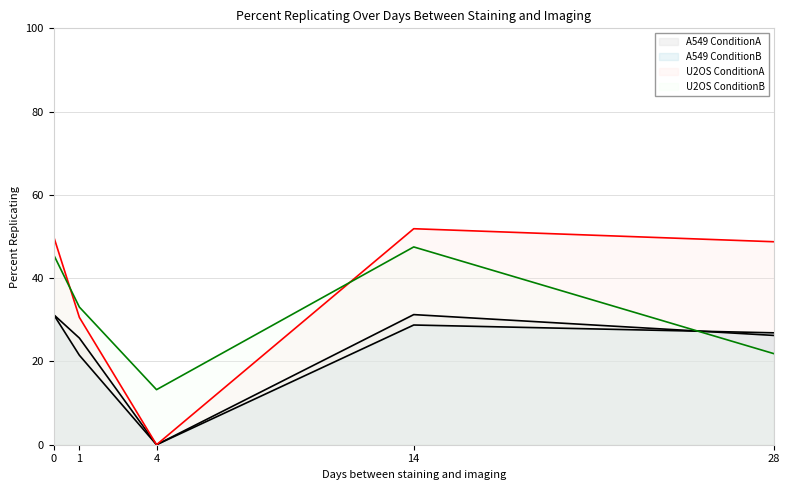

Does the chart have visible grid lines?

Yes